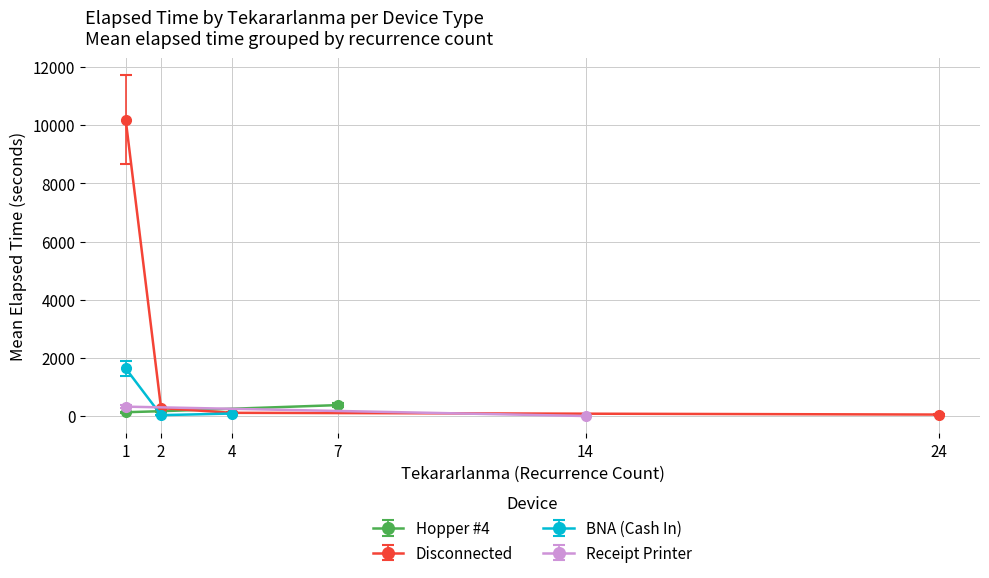

The value of Hopper #4 at 7 is 380. True or false?

True